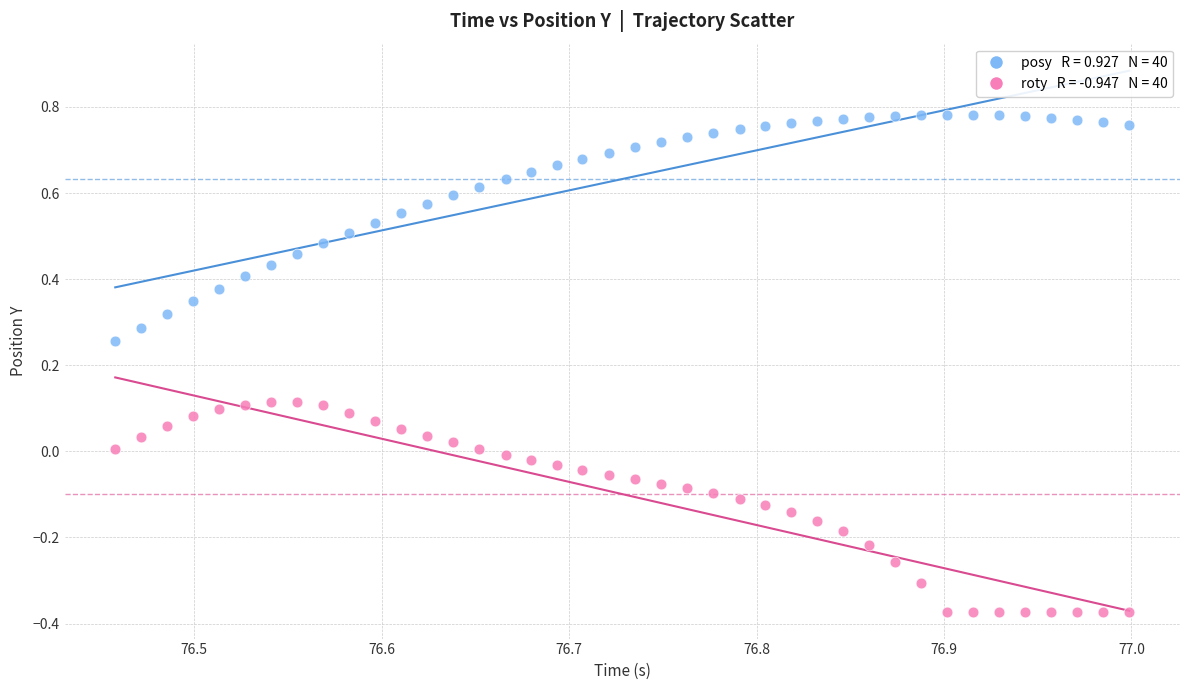

Across all data points, what is the range of Y values (max minus min)?

1.2